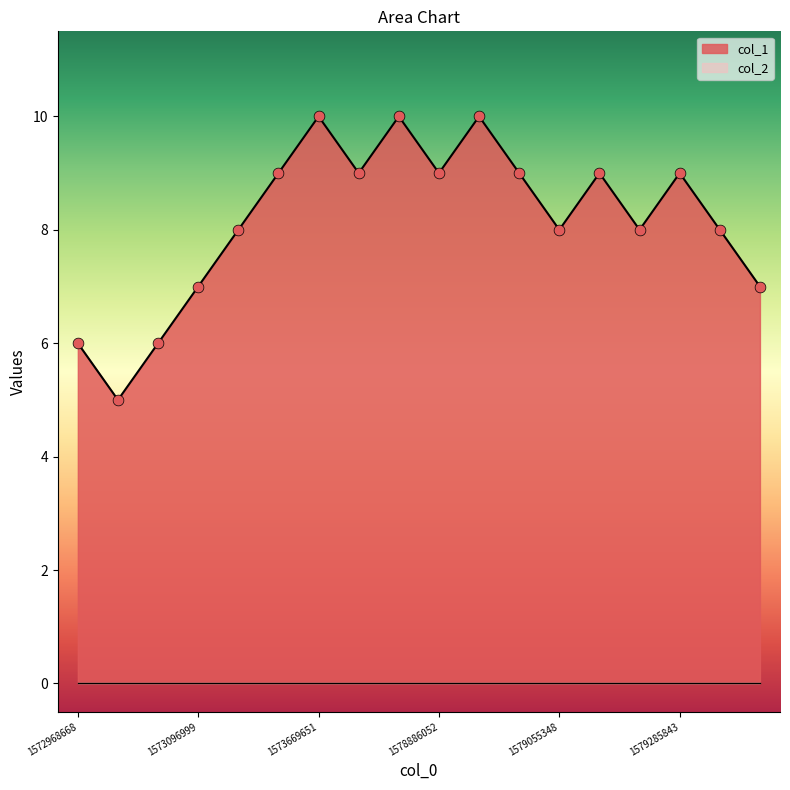

What is the change in value from 1573147454 to 1579717559?

-1